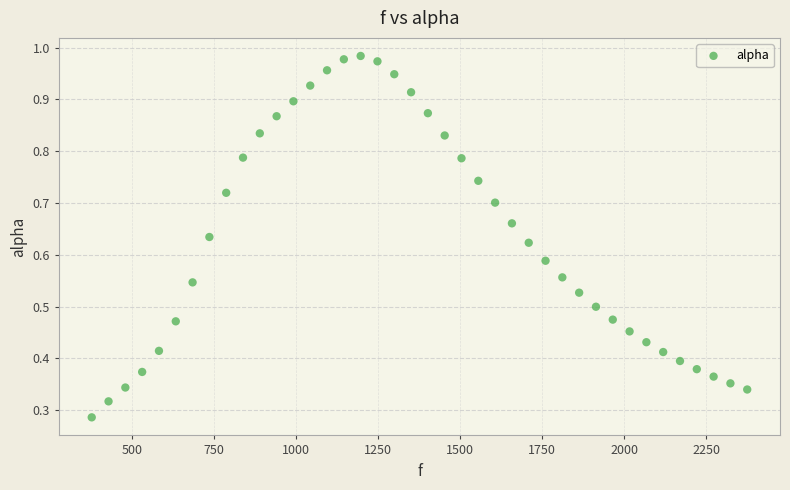

What is the range of X values (max minus min)?

1998.3